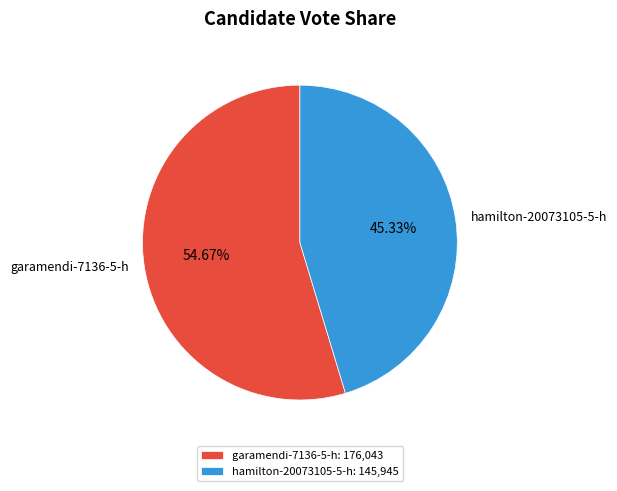

To the nearest percent, what portion does hamilton-20073105-5-h represent?

45%